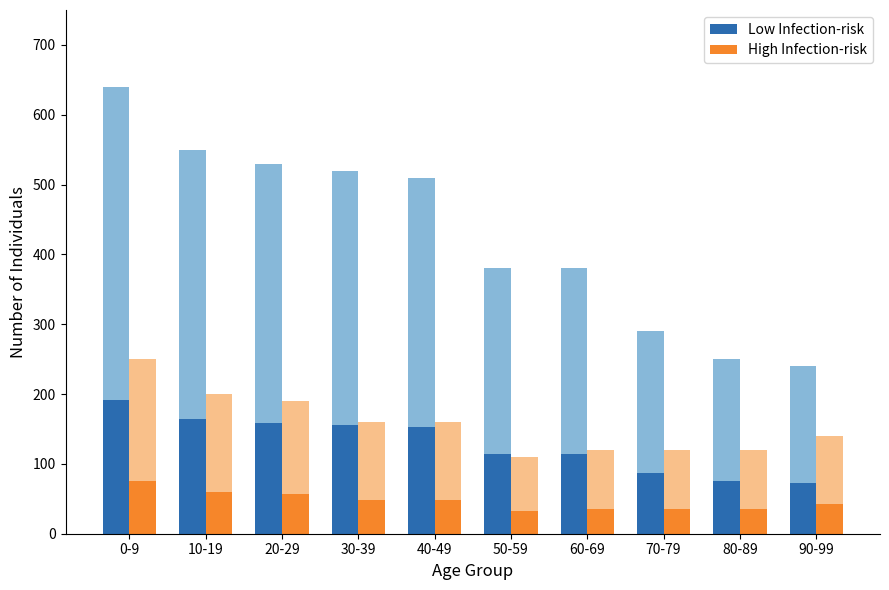

How many data points in High Infection-risk are above 48?

3